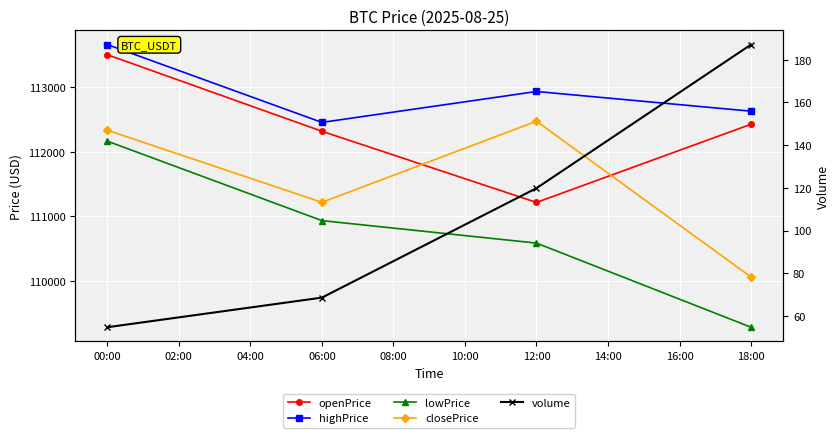

What are all the series names shown in the legend?

openPrice, highPrice, lowPrice, closePrice, volume